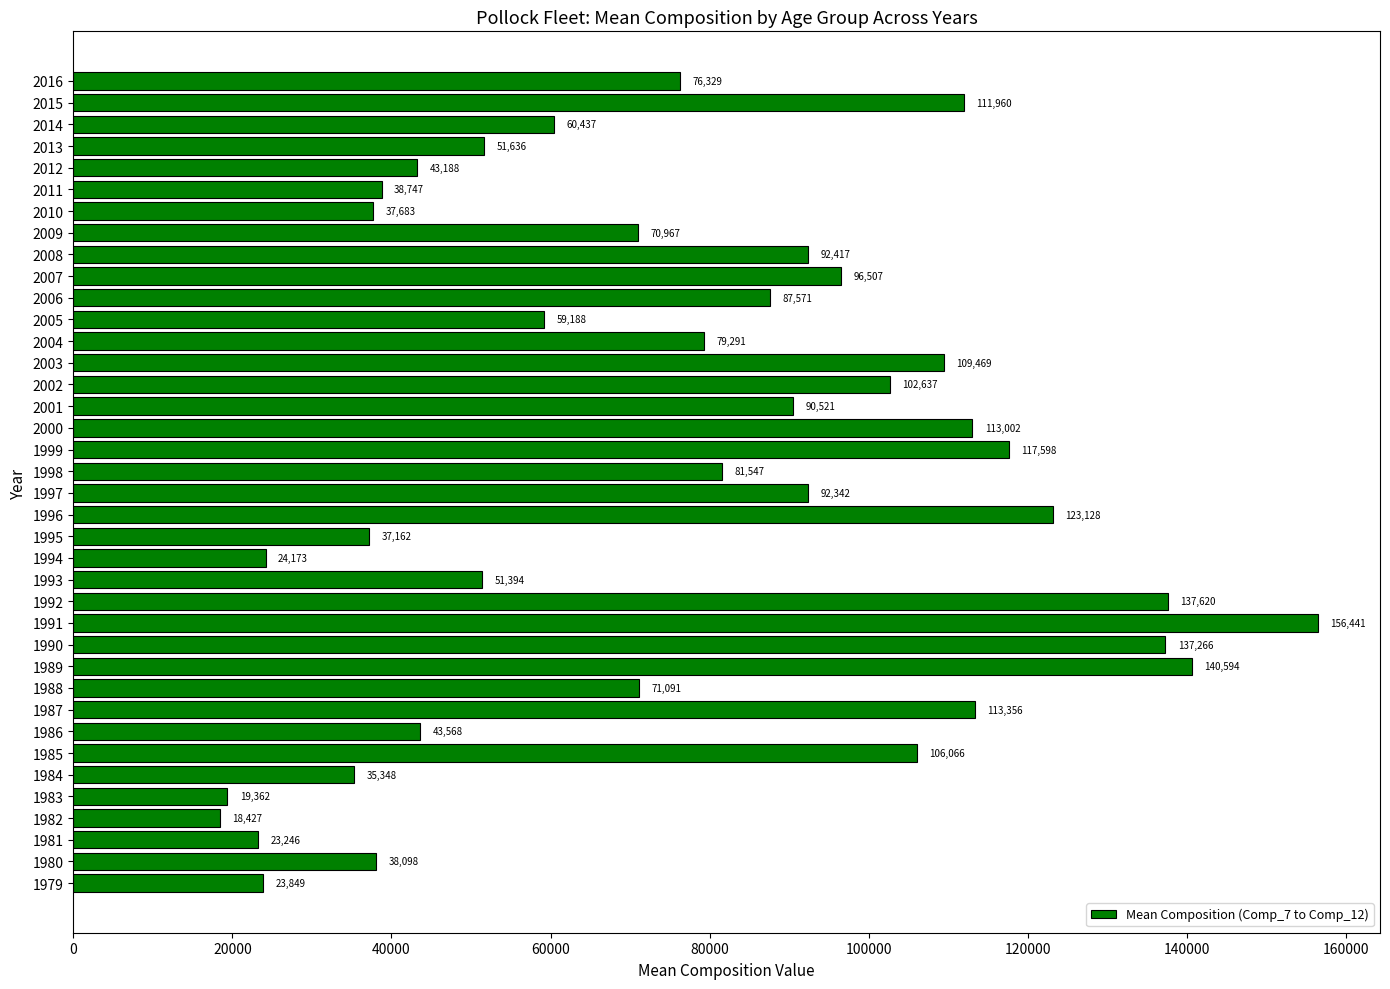

True or false: the data shows 198108.2 at 2015.

False